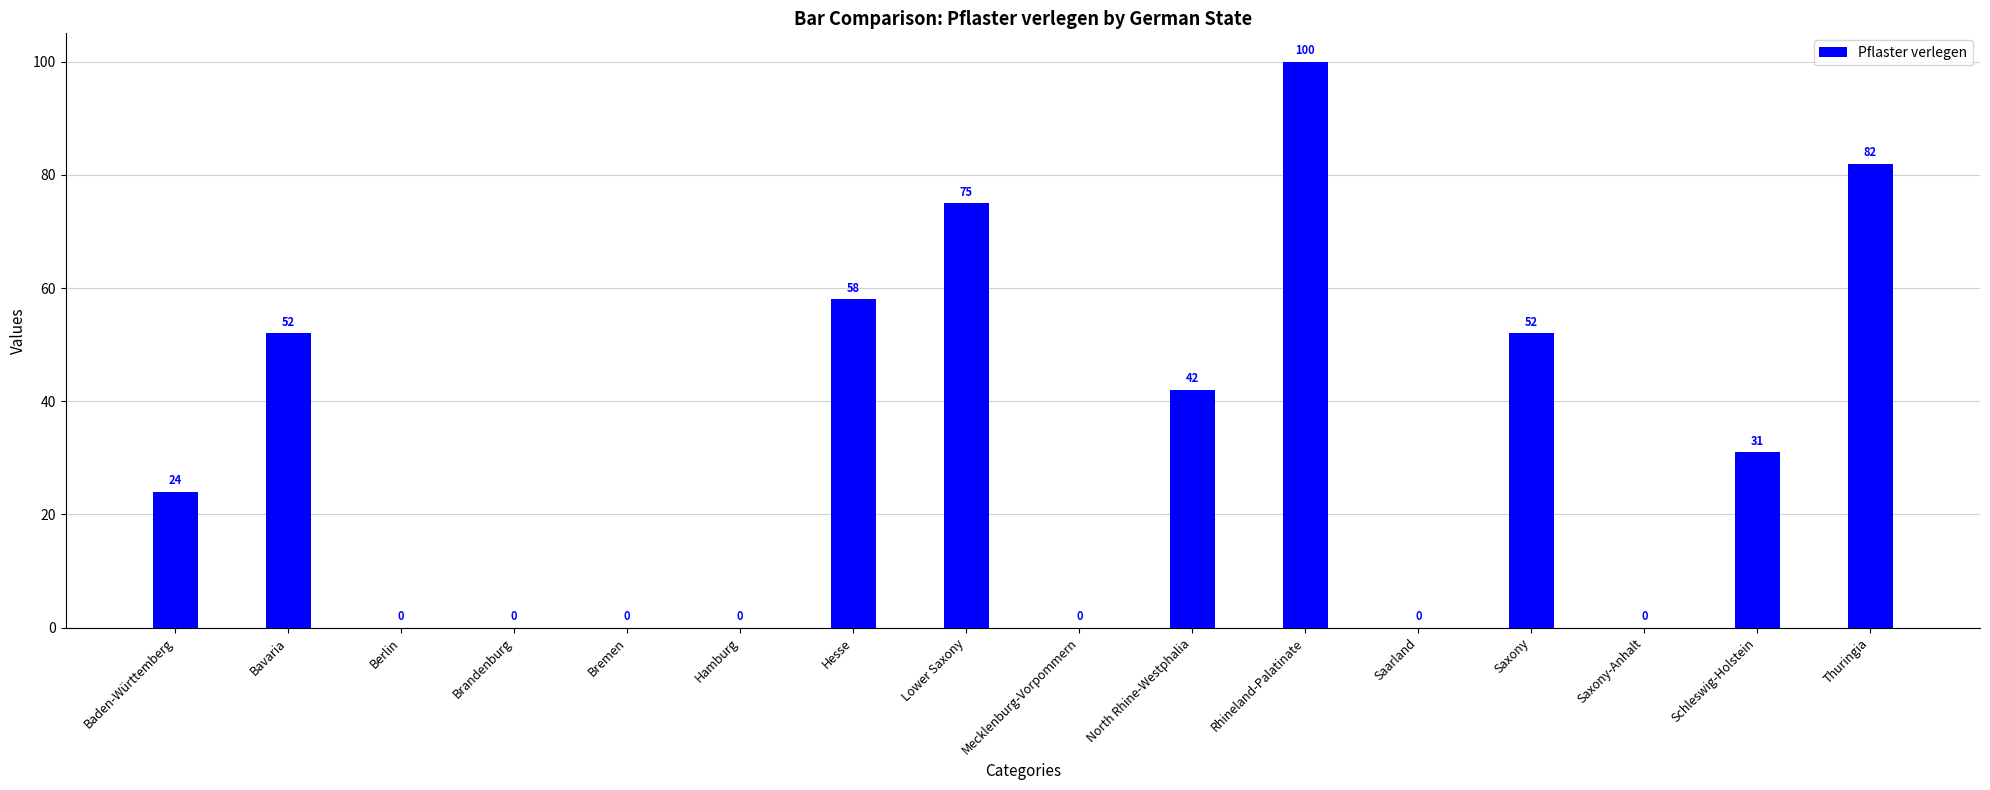

Are the bars horizontal?

No